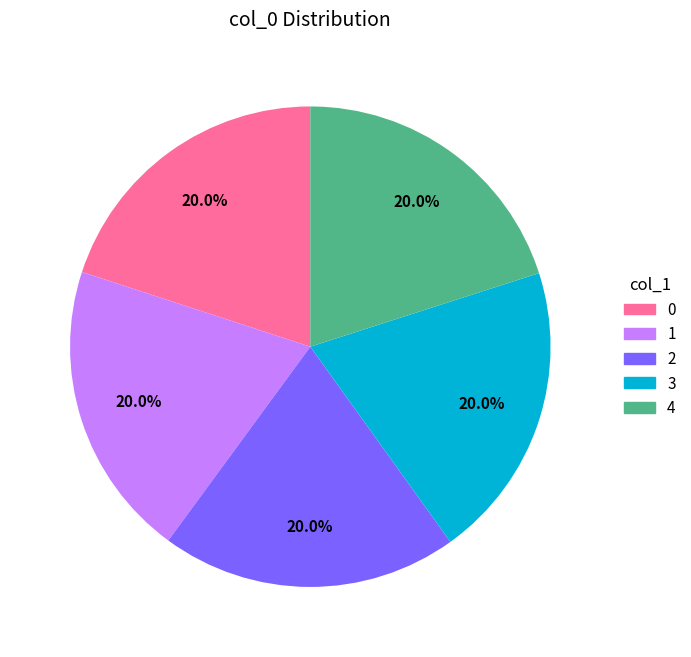

Combined, do 2 and 1 account for over 50%?

No